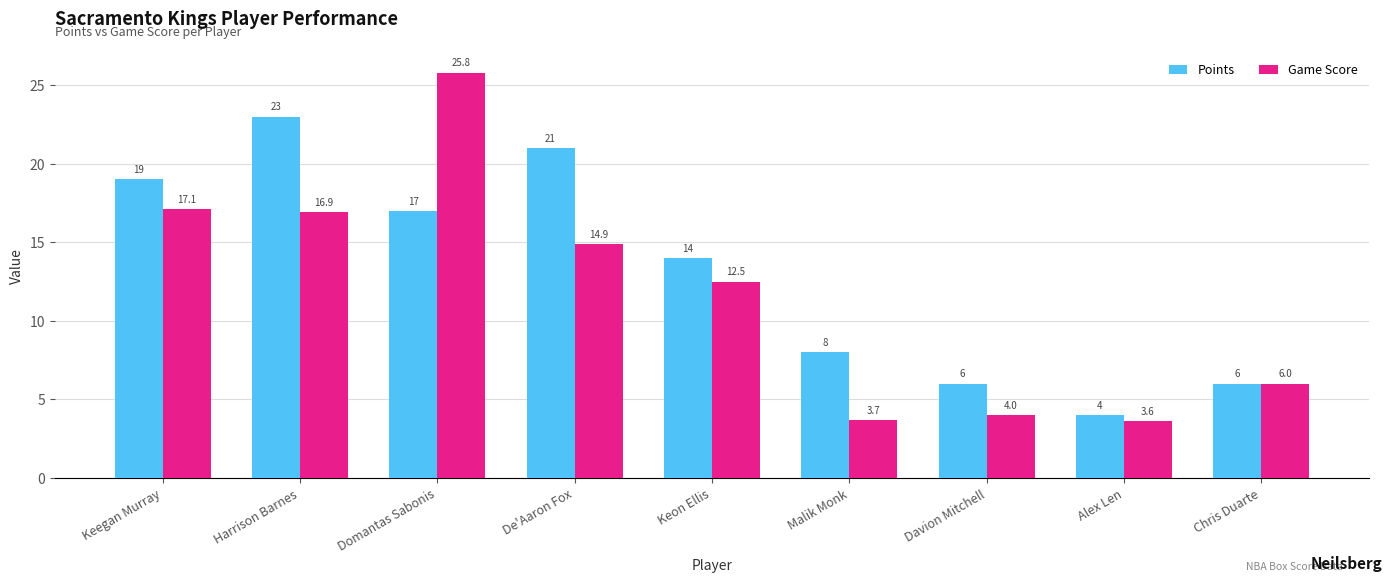

Rank the series by their average value, from lowest to highest.

Game Score, Points